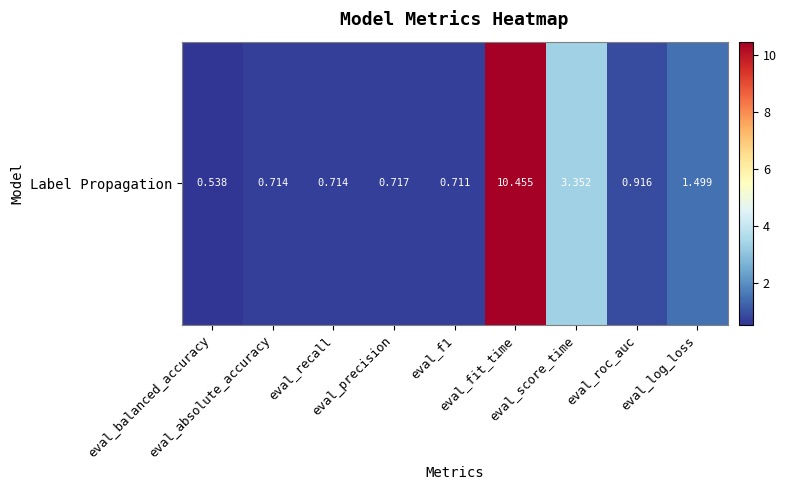

What is the change in value from eval_balanced_accuracy to eval_absolute_accuracy?

+0.2